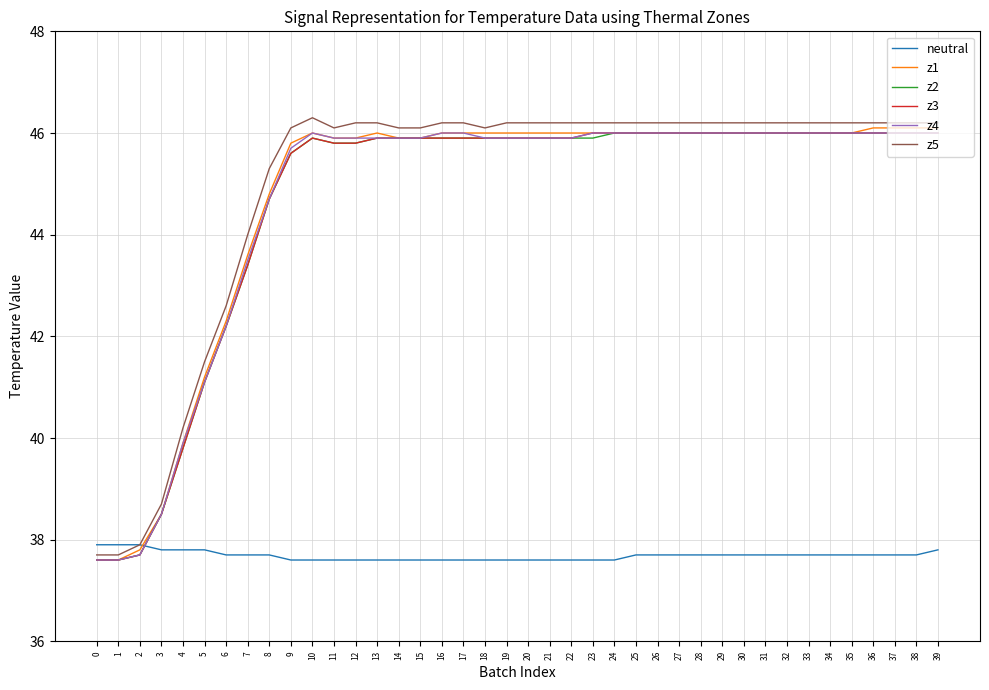

Reading left to right, list all the values displayed in this chart.

neutral: 0=37.9	1=37.9	2=37.9	3=37.8	4=37.8	5=37.8	6=37.7	7=37.7	8=37.7	9=37.6	10=37.6	11=37.6	12=37.6	13=37.6	14=37.6	15=37.6	16=37.6	17=37.6	18=37.6	19=37.6	20=37.6	21=37.6	22=37.6	23=37.6	24=37.6	25=37.7	26=37.7	27=37.7	28=37.7	29=37.7	30=37.7	31=37.7	32=37.7	33=37.7	34=37.7	35=37.7	36=37.7	37=37.7	38=37.7	39=37.8
z1: 0=37.6	1=37.6	2=37.8	3=38.5	4=39.9	5=41.2	6=42.3	7=43.6	8=44.8	9=45.8	10=46.0	11=45.9	12=45.9	13=46.0	14=45.9	15=45.9	16=46.0	17=46.0	18=46.0	19=46.0	20=46.0	21=46.0	22=46.0	23=46.0	24=46.0	25=46.0	26=46.0	27=46.0	28=46.0	29=46.0	30=46.0	31=46.0	32=46.0	33=46.0	34=46.0	35=46.0	36=46.1	37=46.1	38=46.1	39=46.1
z2: 0=37.6	1=37.6	2=37.7	3=38.5	4=39.8	5=41.1	6=42.2	7=43.4	8=44.7	9=45.6	10=45.9	11=45.8	12=45.8	13=45.9	14=45.9	15=45.9	16=45.9	17=45.9	18=45.9	19=45.9	20=45.9	21=45.9	22=45.9	23=45.9	24=46.0	25=46.0	26=46.0	27=46.0	28=46.0	29=46.0	30=46.0	31=46.0	32=46.0	33=46.0	34=46.0	35=46.0	36=46.0	37=46.0	38=46.0	39=46.0
z3: 0=37.6	1=37.6	2=37.7	3=38.5	4=39.8	5=41.1	6=42.2	7=43.4	8=44.7	9=45.6	10=45.9	11=45.8	12=45.8	13=45.9	14=45.9	15=45.9	16=45.9	17=45.9	18=45.9	19=45.9	20=45.9	21=45.9	22=45.9	23=46.0	24=46.0	25=46.0	26=46.0	27=46.0	28=46.0	29=46.0	30=46.0	31=46.0	32=46.0	33=46.0	34=46.0	35=46.0	36=46.0	37=46.0	38=46.0	39=46.0
z4: 0=37.6	1=37.6	2=37.7	3=38.5	4=39.9	5=41.1	6=42.2	7=43.5	8=44.7	9=45.7	10=46.0	11=45.9	12=45.9	13=45.9	14=45.9	15=45.9	16=46.0	17=46.0	18=45.9	19=45.9	20=45.9	21=45.9	22=45.9	23=46.0	24=46.0	25=46.0	26=46.0	27=46.0	28=46.0	29=46.0	30=46.0	31=46.0	32=46.0	33=46.0	34=46.0	35=46.0	36=46.0	37=46.0	38=46.0	39=46.0
z5: 0=37.7	1=37.7	2=37.9	3=38.7	4=40.2	5=41.5	6=42.6	7=44.0	8=45.3	9=46.1	10=46.3	11=46.1	12=46.2	13=46.2	14=46.1	15=46.1	16=46.2	17=46.2	18=46.1	19=46.2	20=46.2	21=46.2	22=46.2	23=46.2	24=46.2	25=46.2	26=46.2	27=46.2	28=46.2	29=46.2	30=46.2	31=46.2	32=46.2	33=46.2	34=46.2	35=46.2	36=46.2	37=46.2	38=46.2	39=46.2